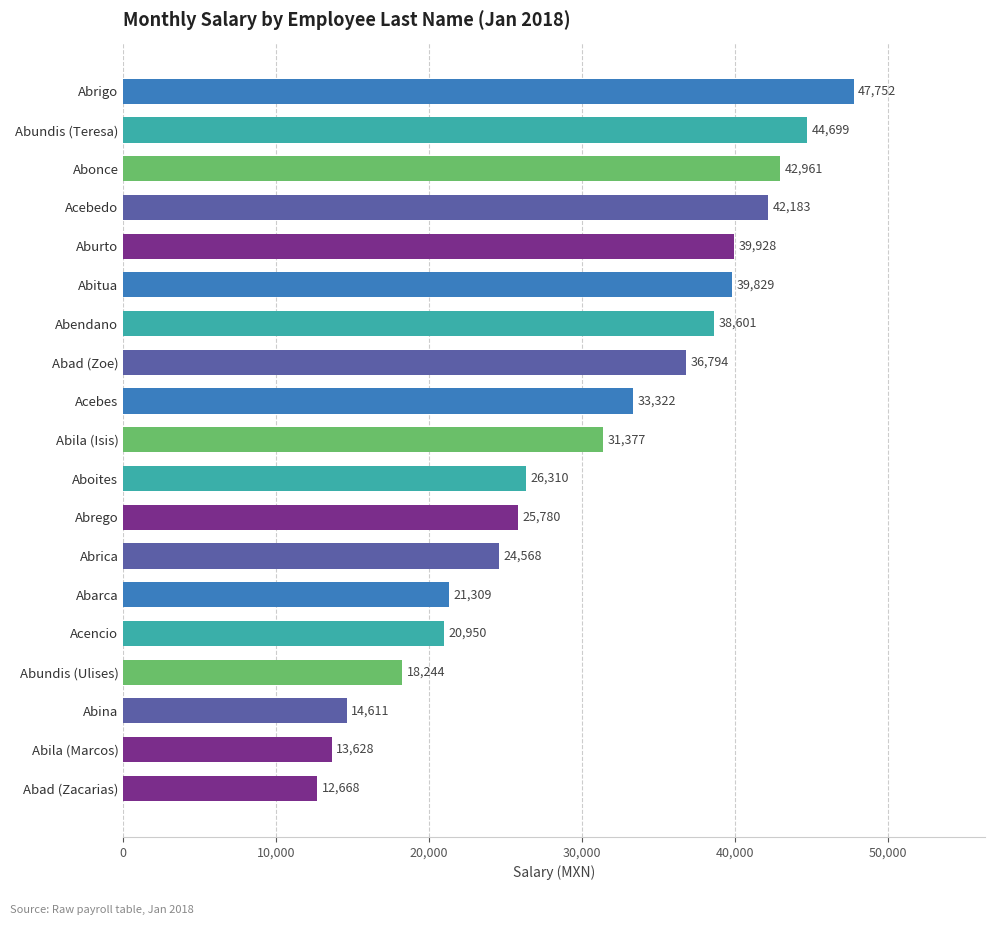

List the labels in order of value, largest first.

Abrigo, Abundis (Teresa), Abonce, Acebedo, Aburto, Abitua, Abendano, Abad (Zoe), Acebes, Abila (Isis), Aboites, Abrego, Abrica, Abarca, Acencio, Abundis (Ulises), Abina, Abila (Marcos), Abad (Zacarias)